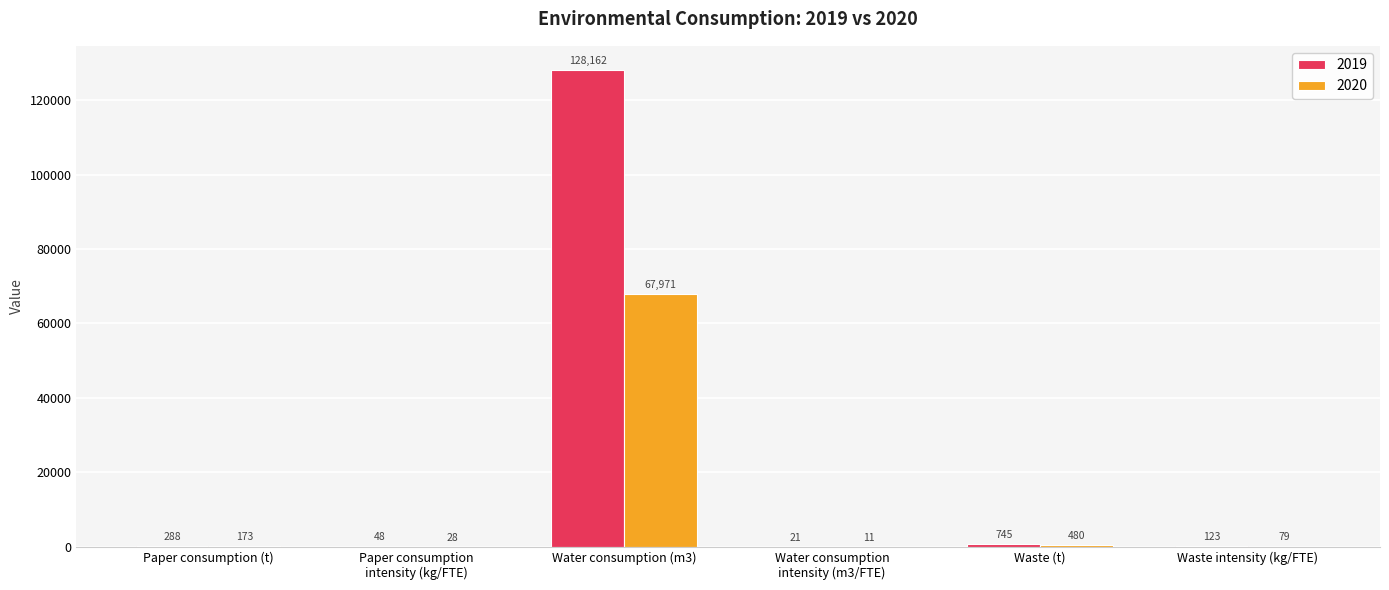

Is it true that 2020 equals 79 at Waste intensity (kg/FTE)?

True